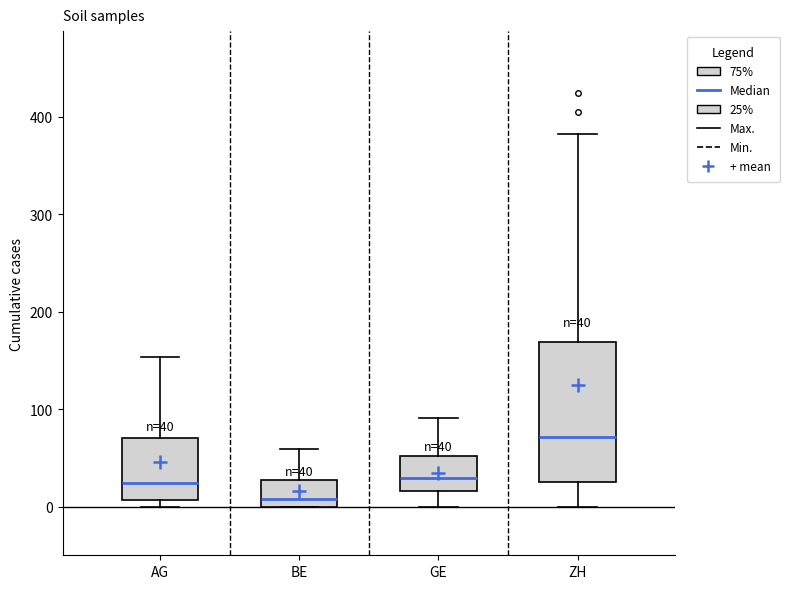

Which box's median line is the lowest?

BE